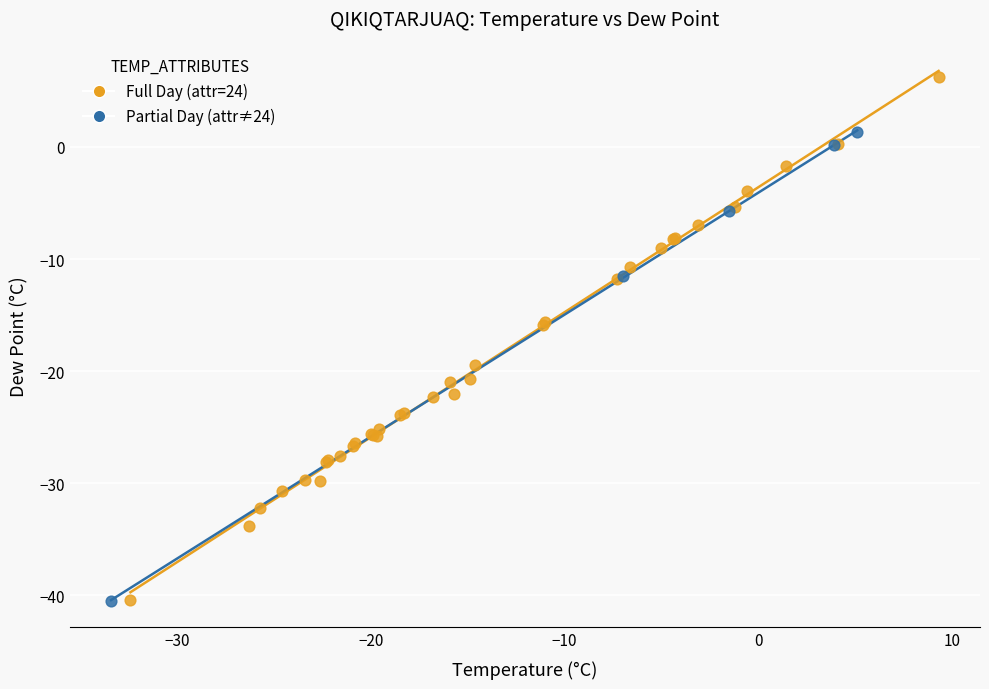

Which series has the widest spread of Y values?

Full Day (attr=24)